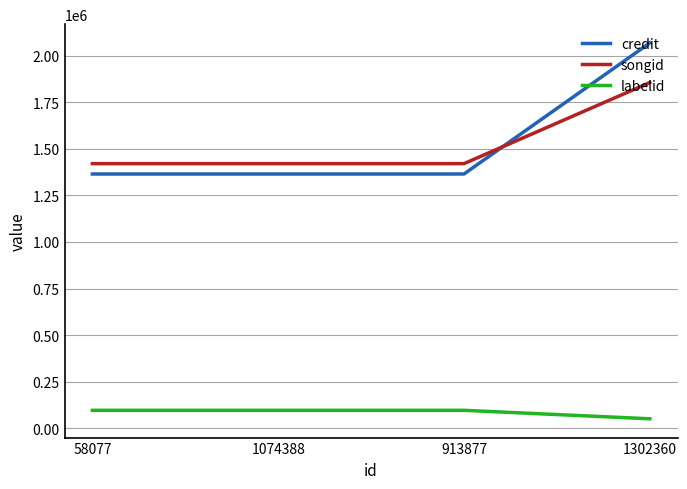

What is the difference between the highest and lowest values at 58077?

1325793